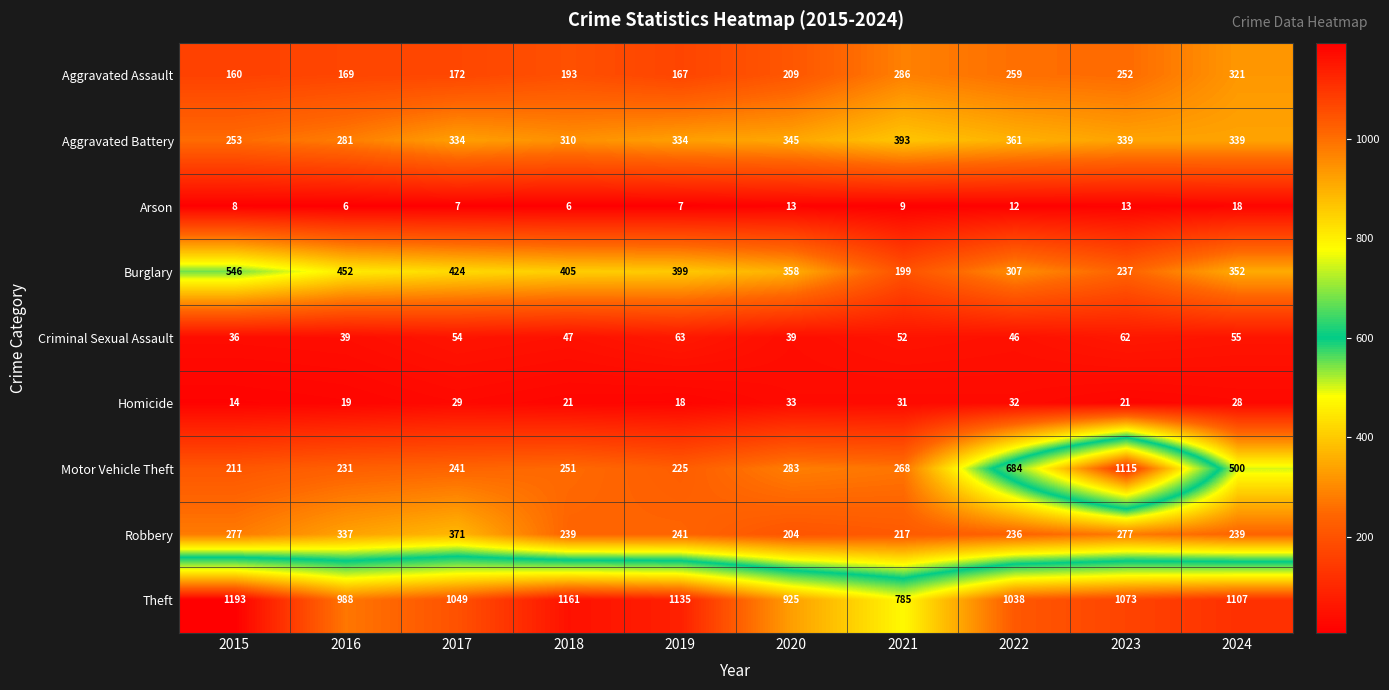

Which series has the widest spread of values?

Motor Vehicle Theft